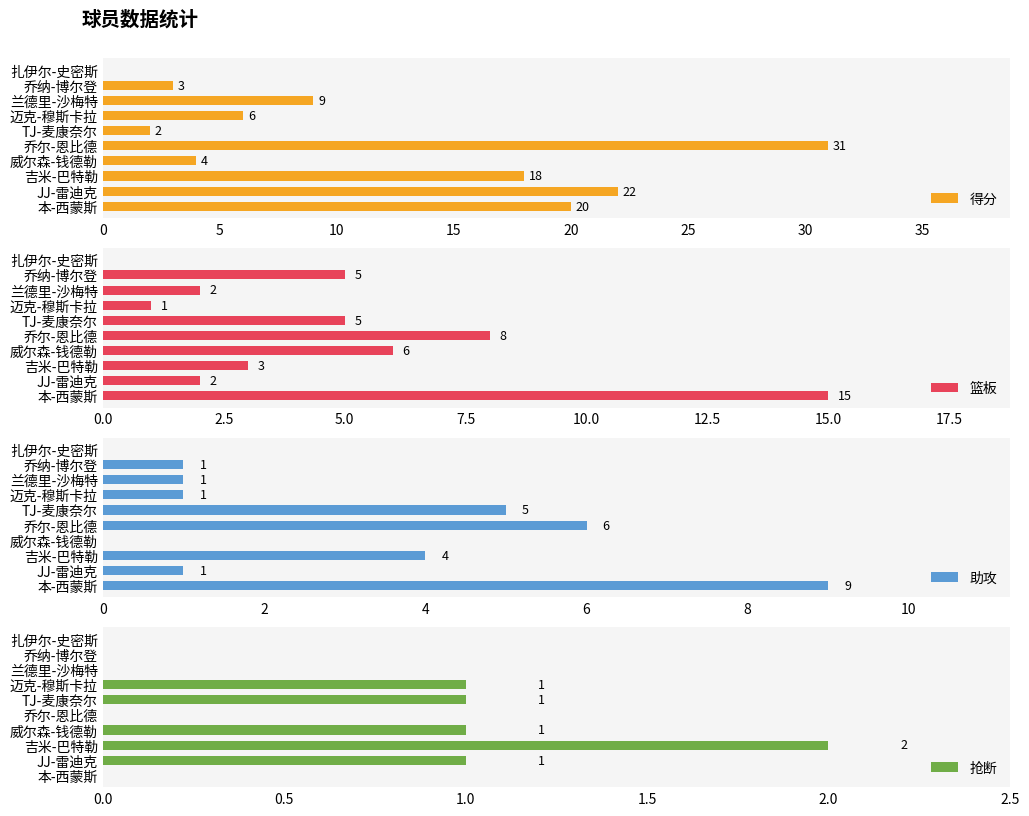

Is it true that 得分 equals 5 at JJ-雷迪克?

False